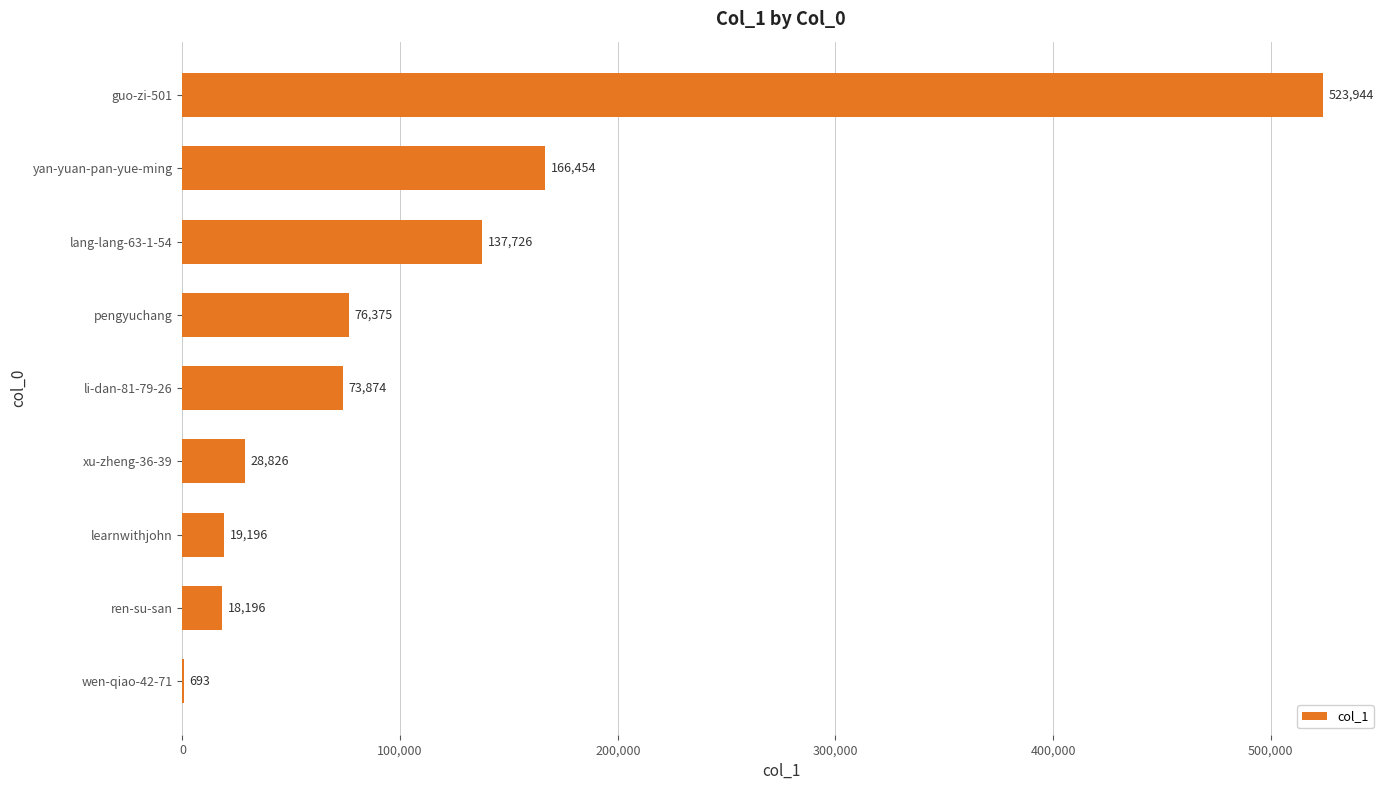

Reading bottom to top, extract all data points from this chart.

wen-qiao-42-71=693	ren-su-san=18196	learnwithjohn=19196	xu-zheng-36-39=28826	li-dan-81-79-26=73874	pengyuchang=76375	lang-lang-63-1-54=137726	yan-yuan-pan-yue-ming=166454	guo-zi-501=523944